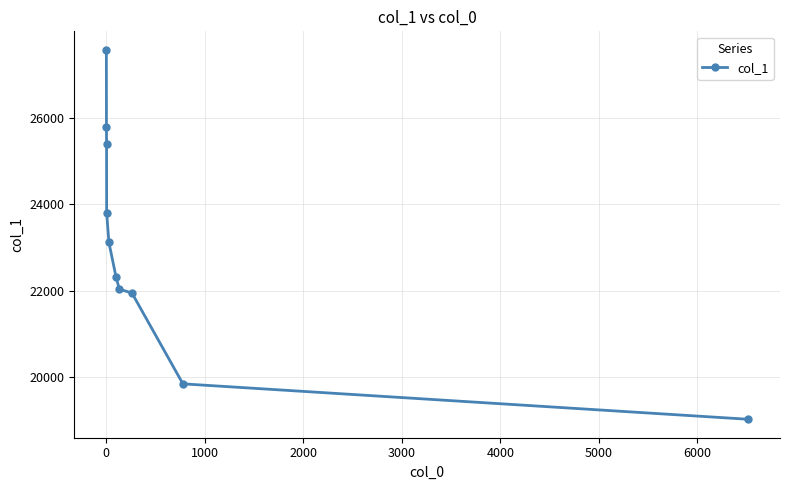

What is the maximum value shown in the chart?

27569.6